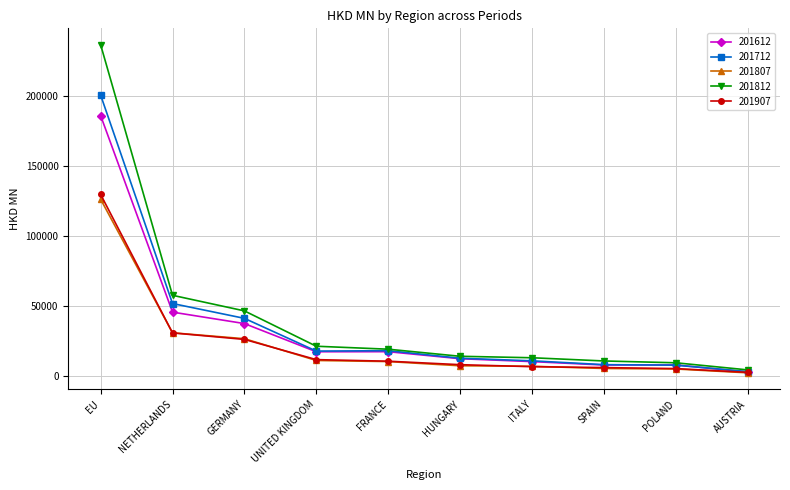

Read the 201712 value at POLAND.

7771.3